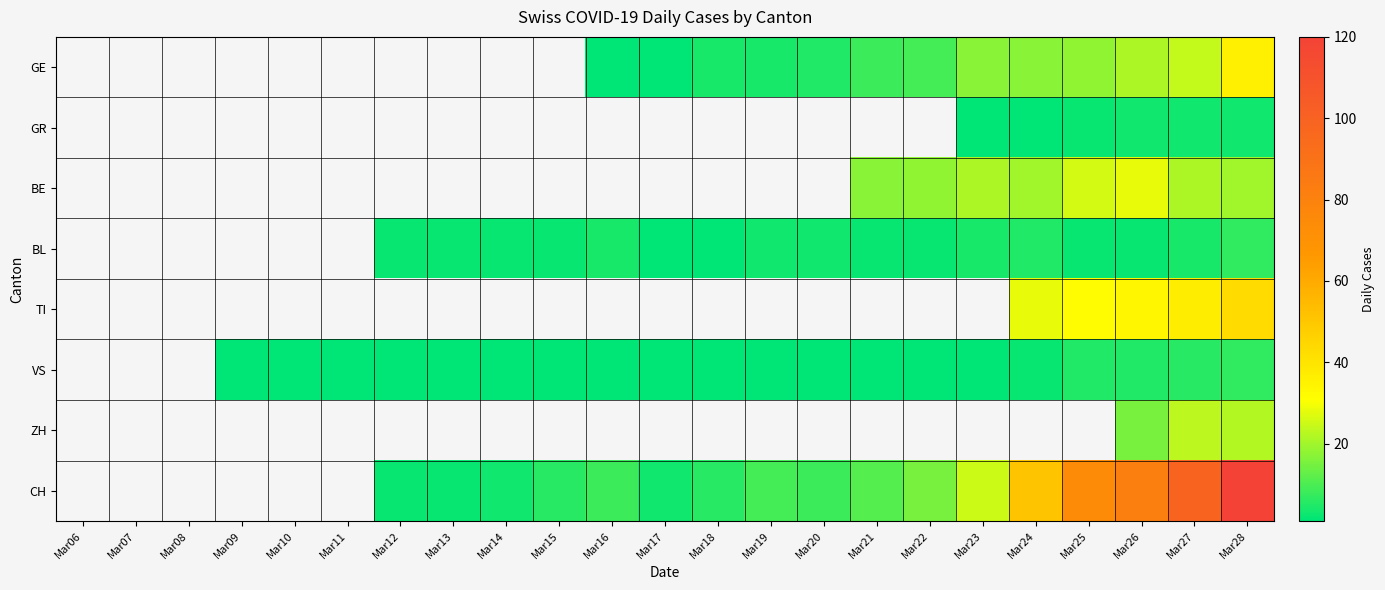

At which category is the sum across all series the highest?

Mar28